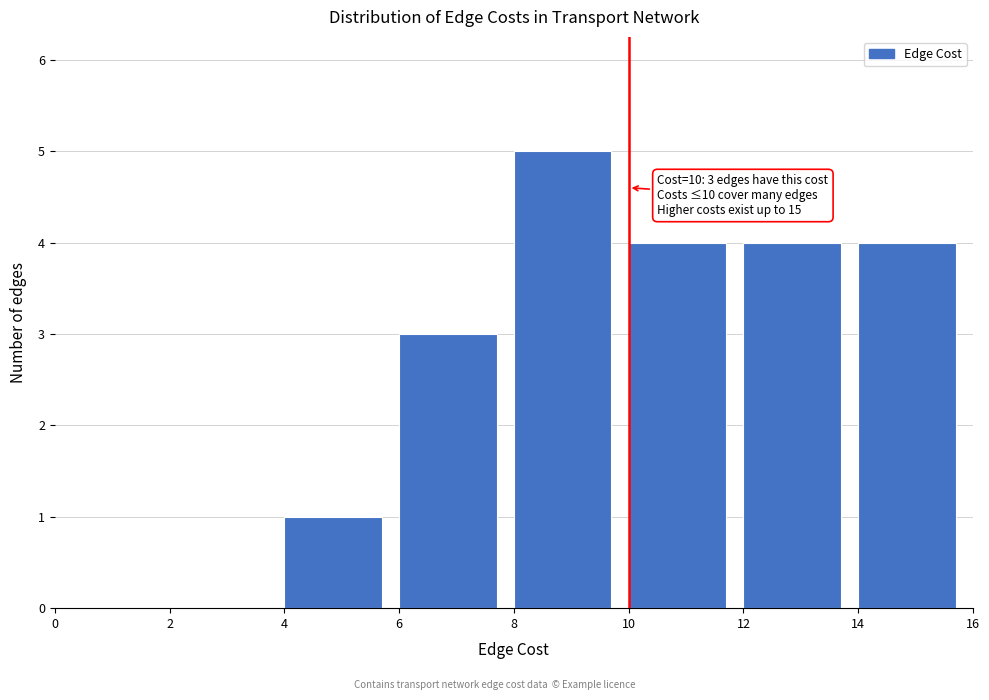

Which range on the x-axis has the tallest bar?

8 to 10